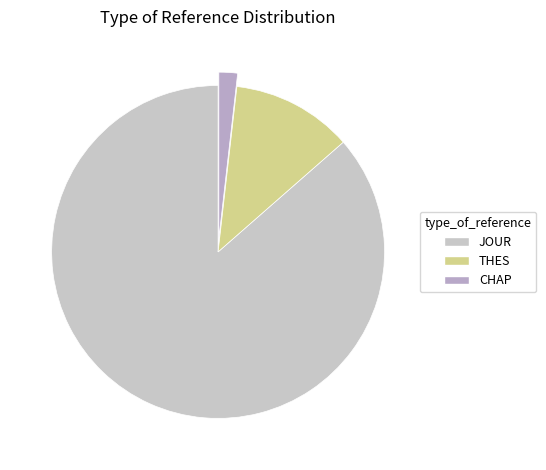

Which has a higher value, JOUR or CHAP?

JOUR